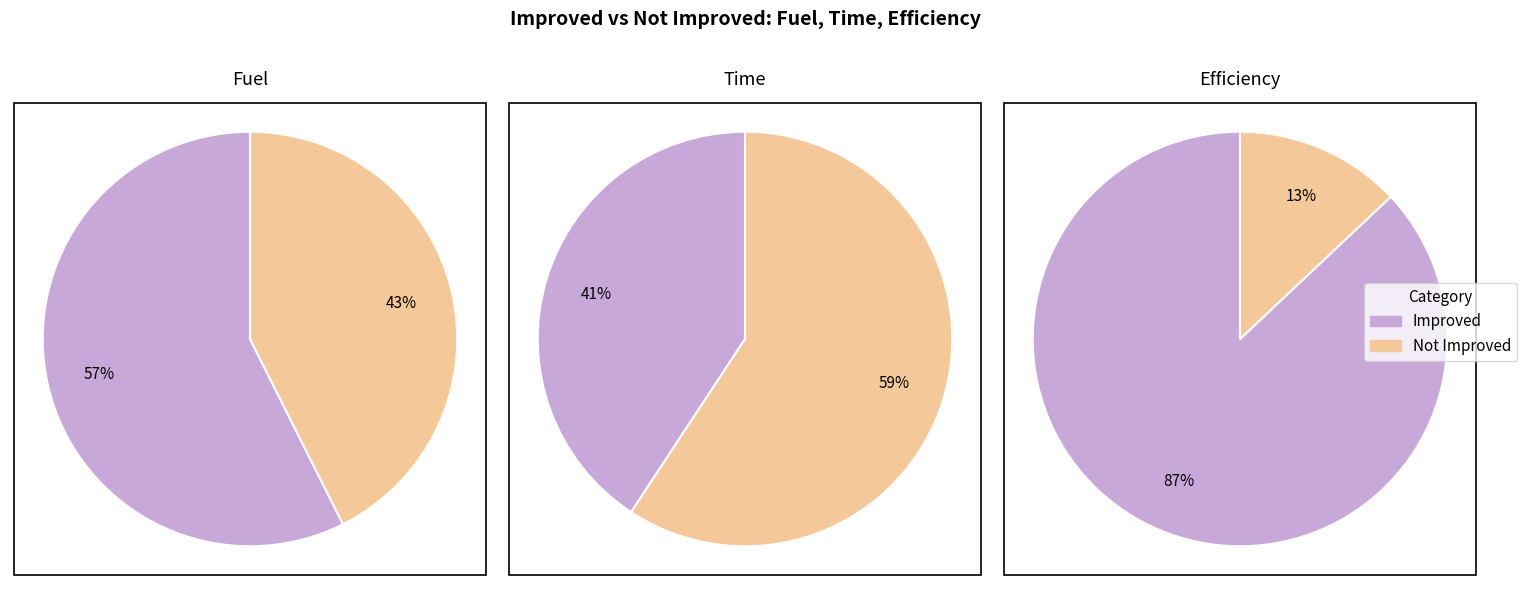

To the nearest percent, what portion does Not Improved represent?

13%